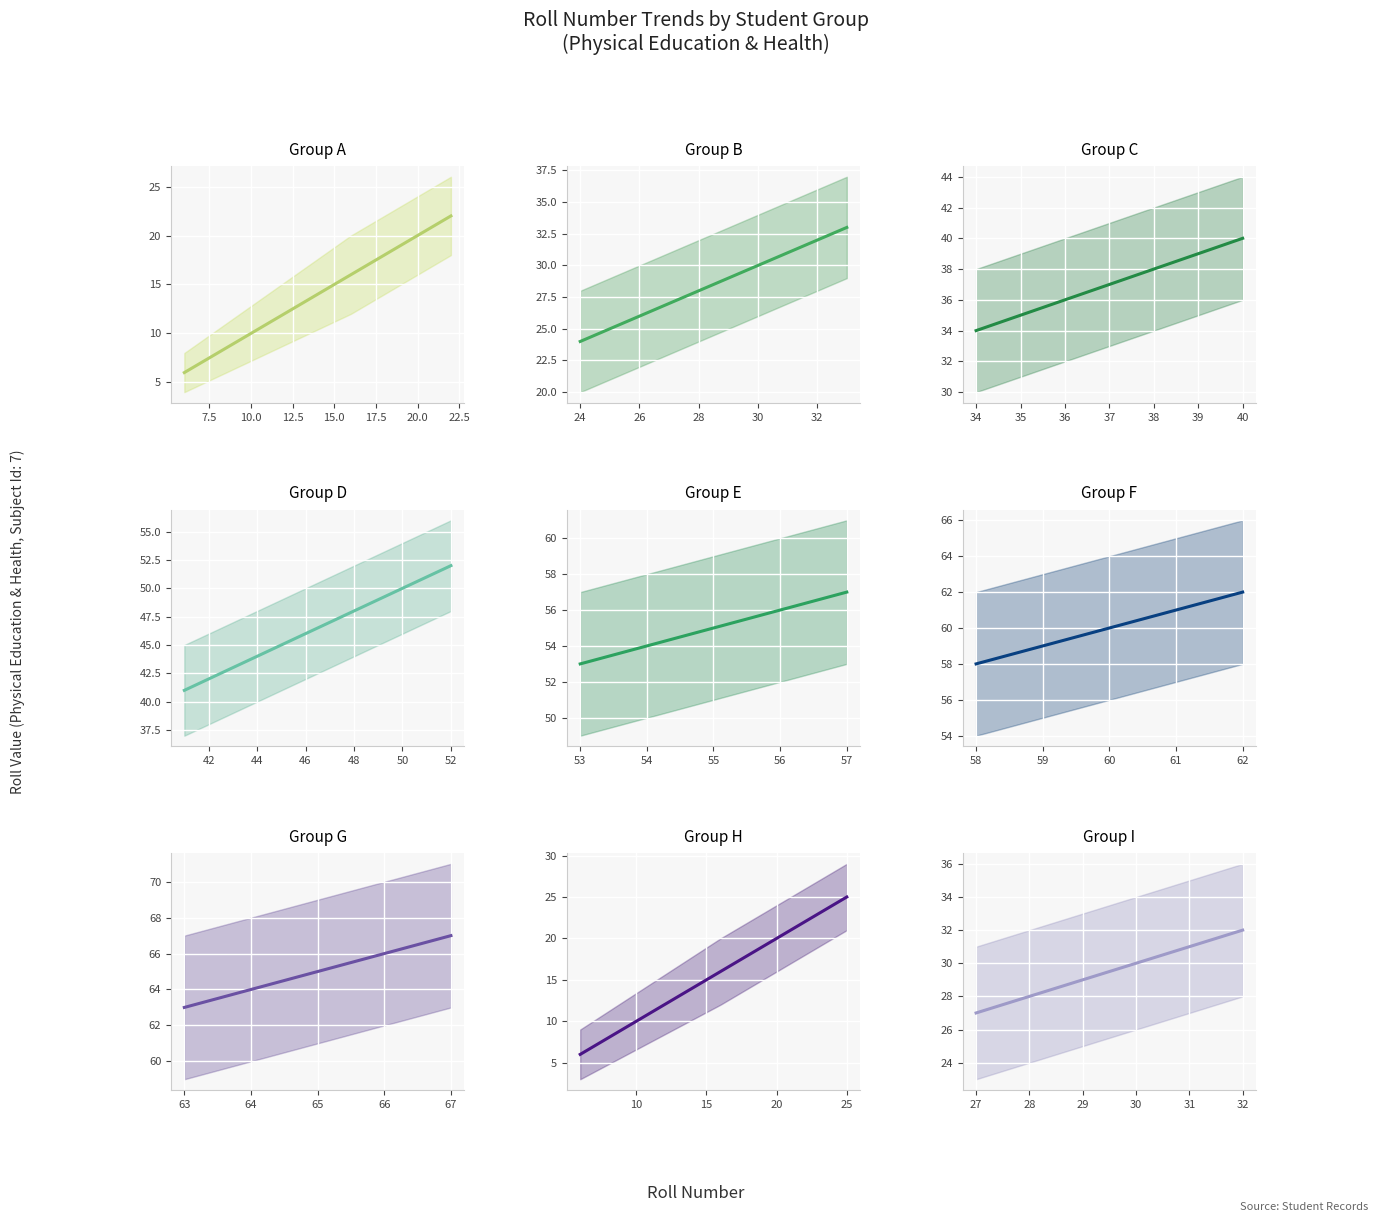

At how many categories does at least one series exceed 10?

19